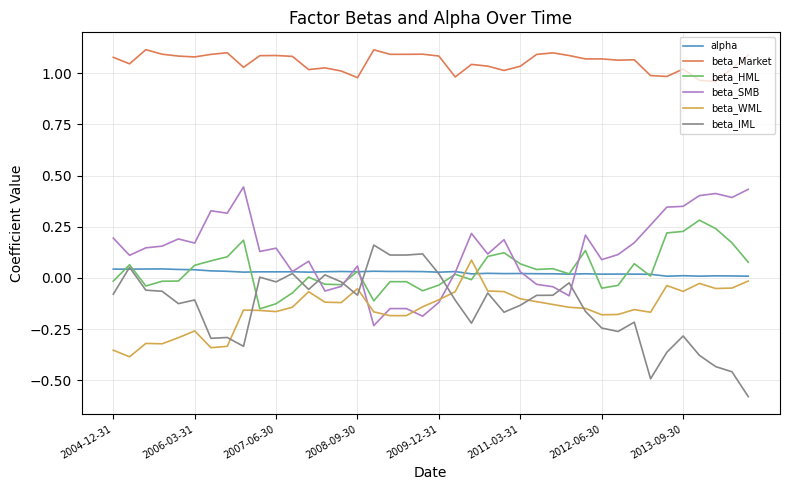

Which series has the largest total across all categories?

beta_Market